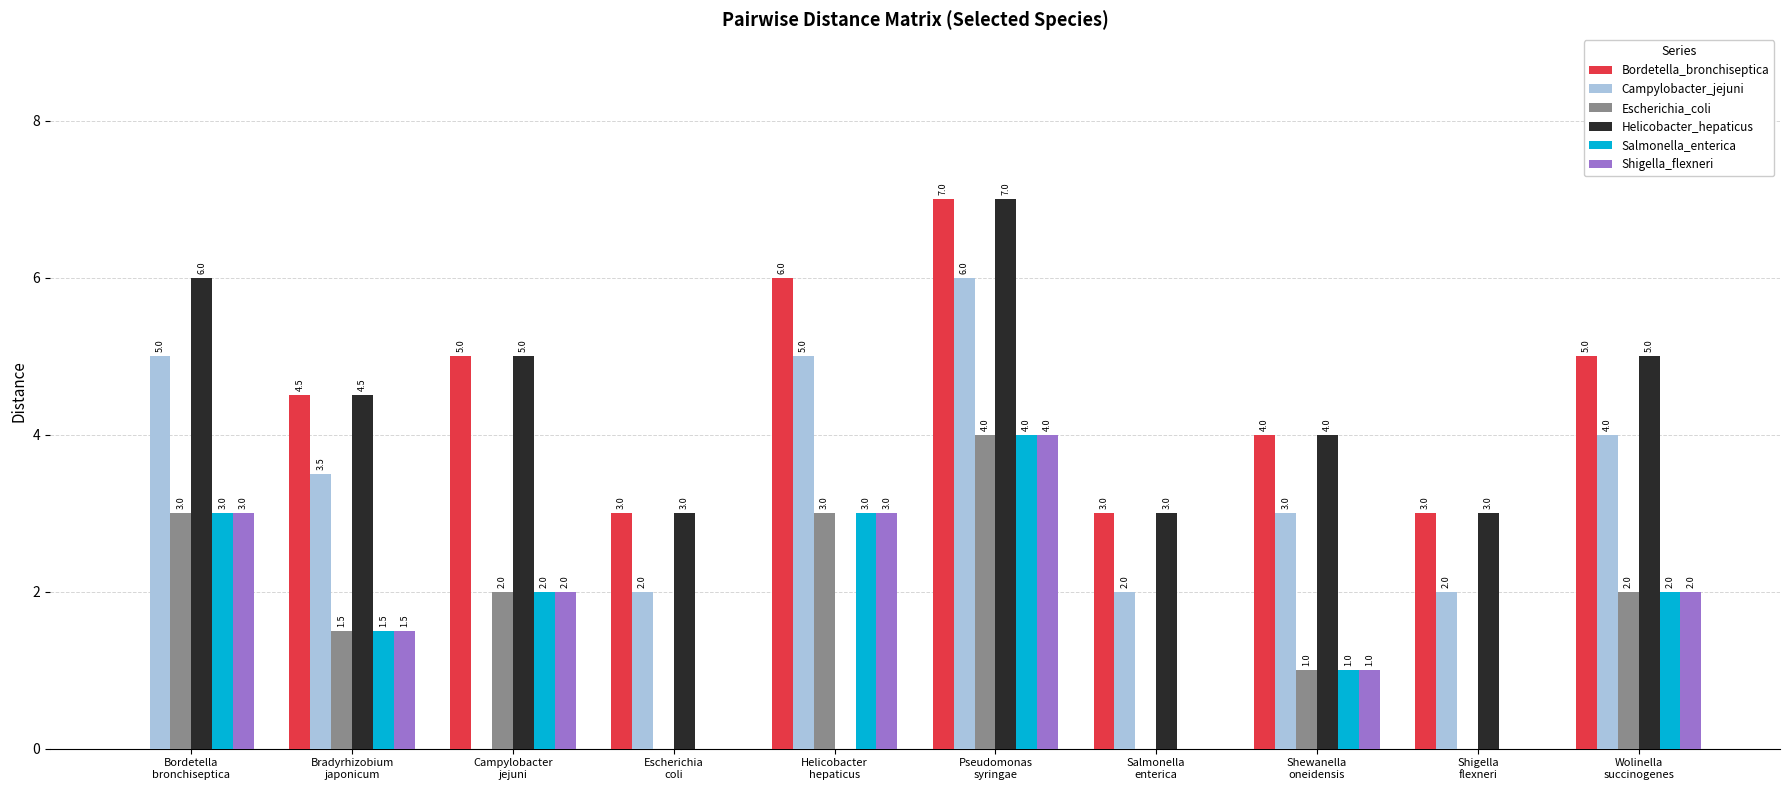

Count the number of categories in the chart.

10